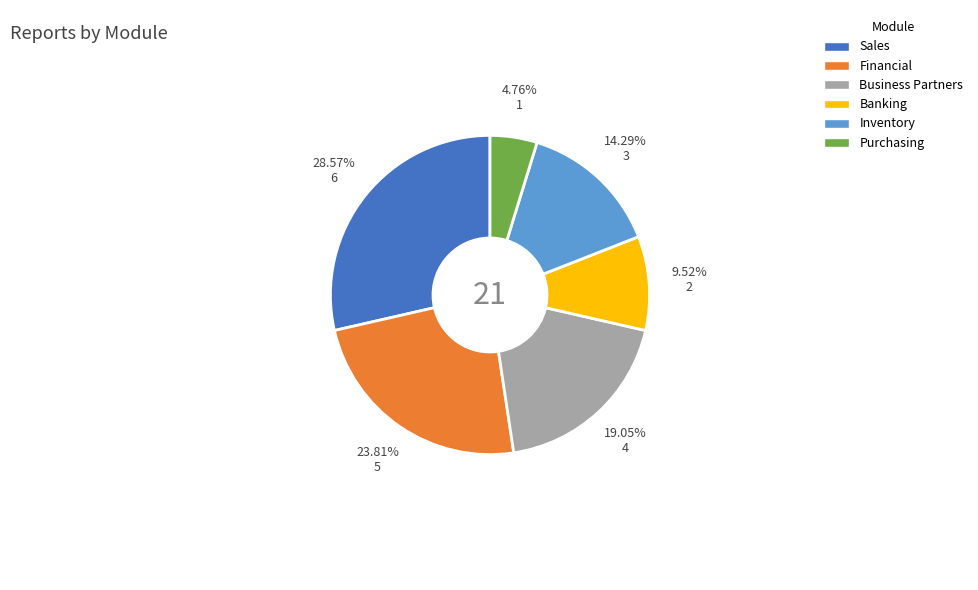

How many slices are in this pie chart?

6